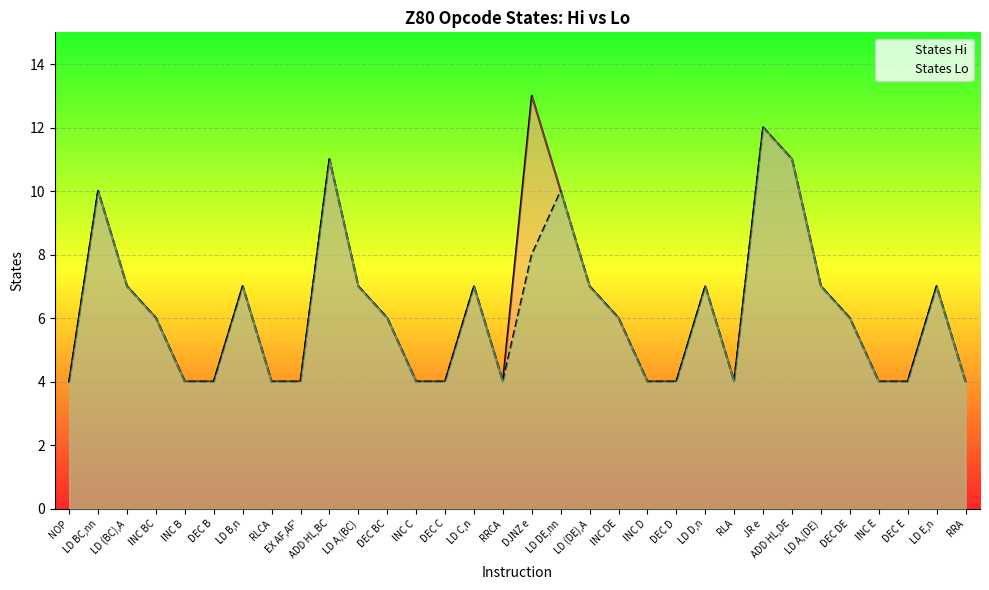

Where does the States Lo series first go above 6?

LD BC,nn